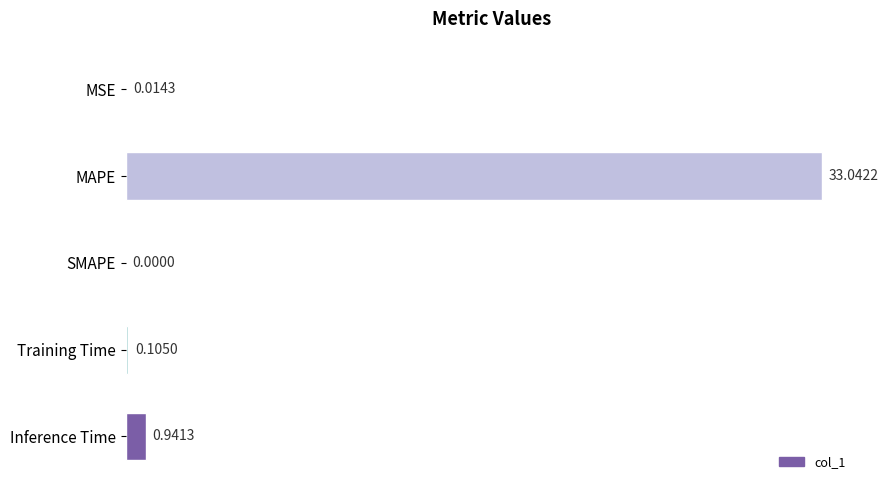

What is the sum of all values?

34.1